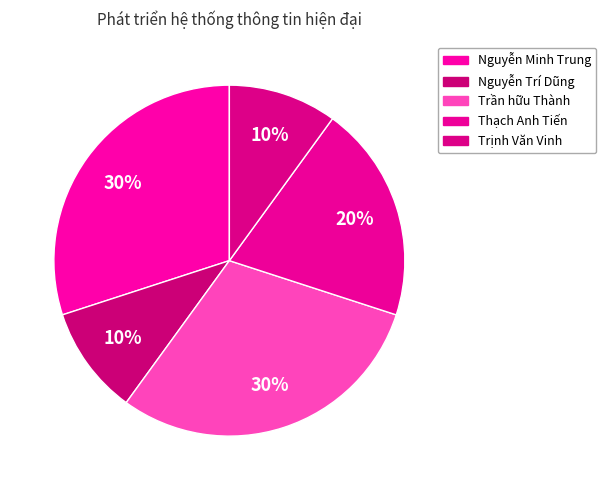

What is the change in value from Nguyễn Trí Dũng to Thạch Anh Tiến?

+1